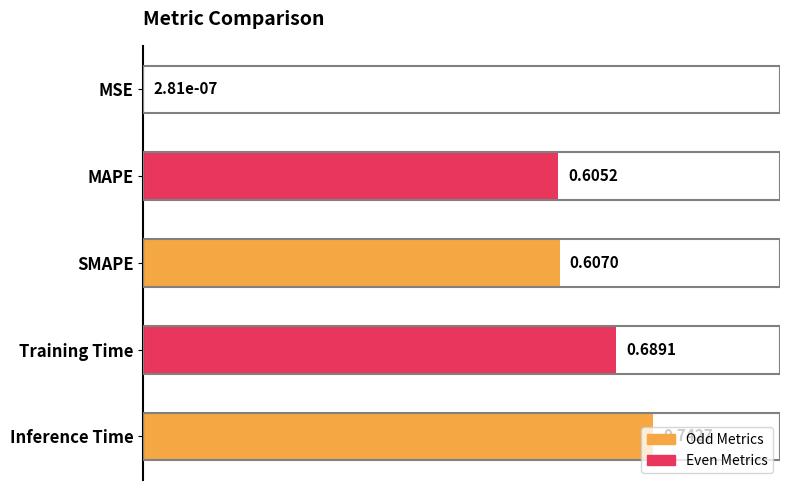

At which category does the chart reach its peak across all series?

Inference Time